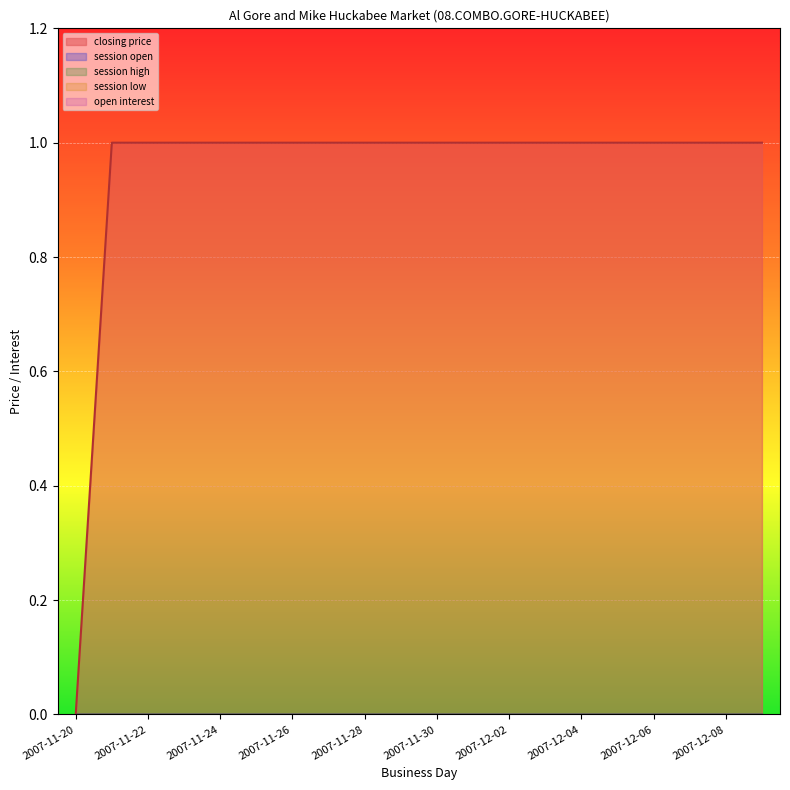

Which label corresponds to the largest value in the chart?

2007-11-21